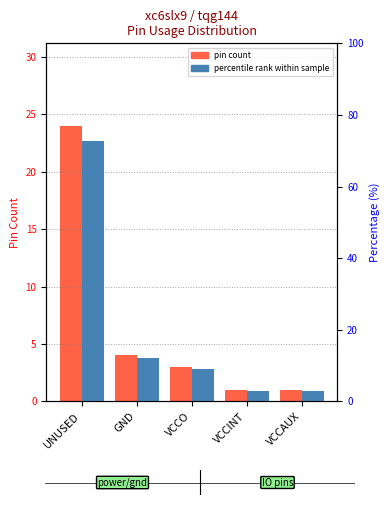

How many values in the percentile rank within sample series exceed 9?

3